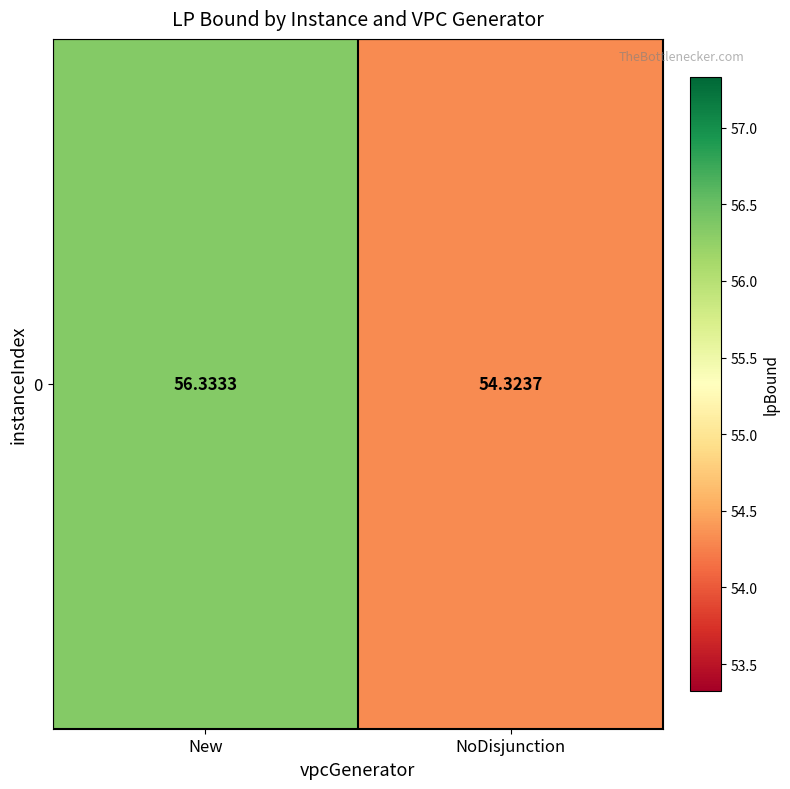

What is the difference between the maximum and minimum values?

2.0